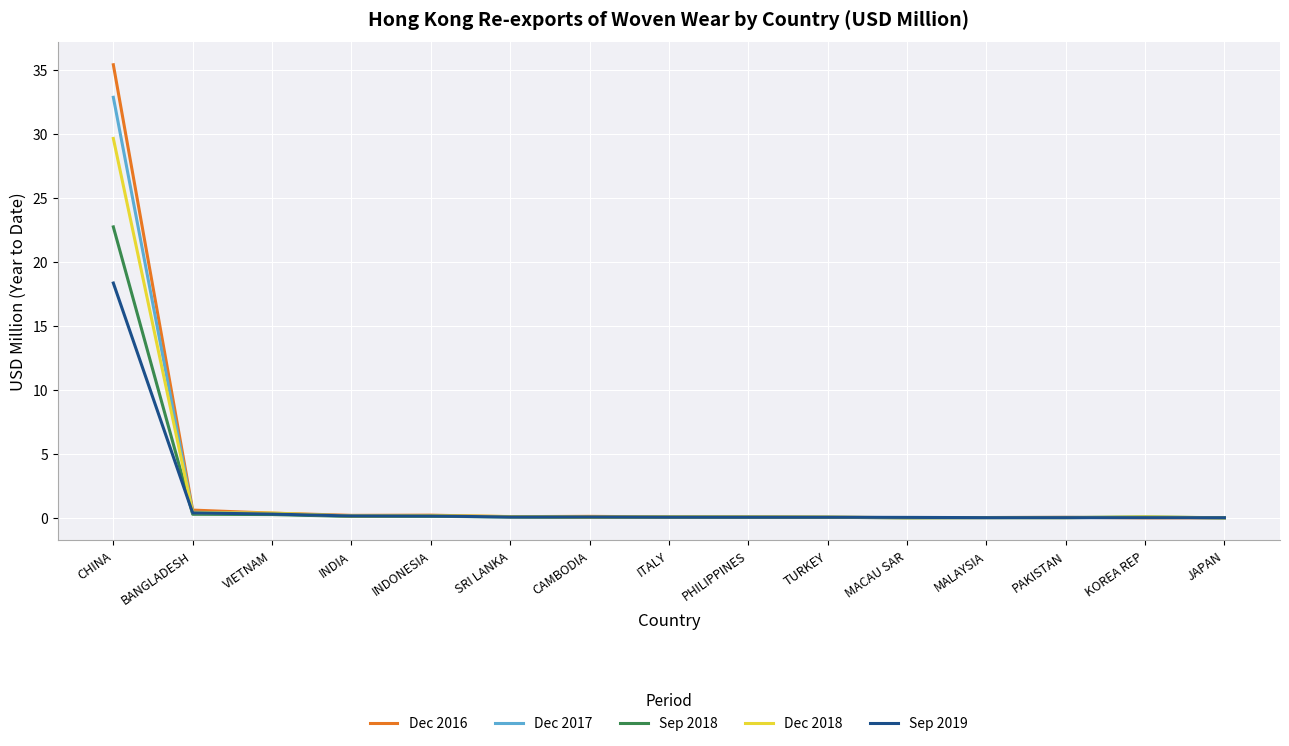

Rank the series by their maximum value, from lowest to highest.

Sep 2019, Sep 2018, Dec 2018, Dec 2017, Dec 2016